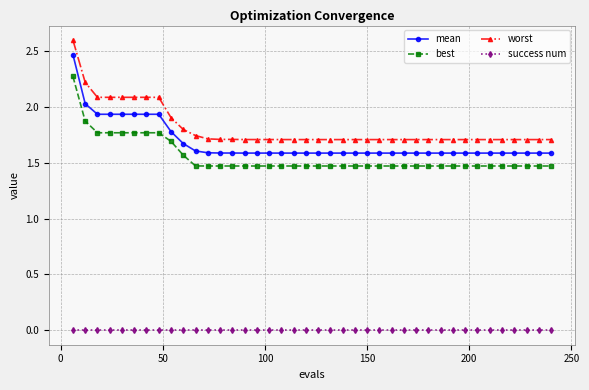

How many series are shown in this chart?

4